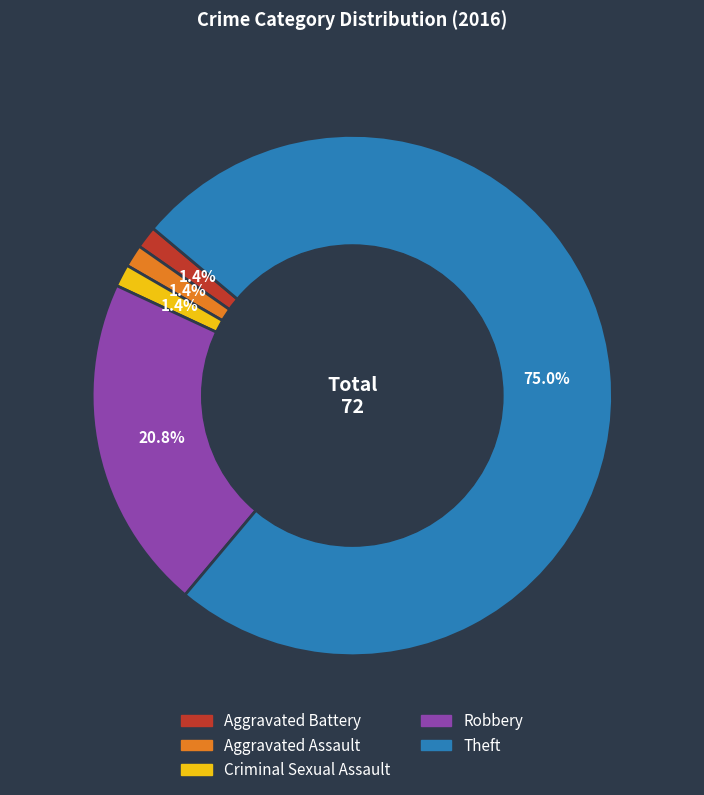

What is the majority slice?

Theft